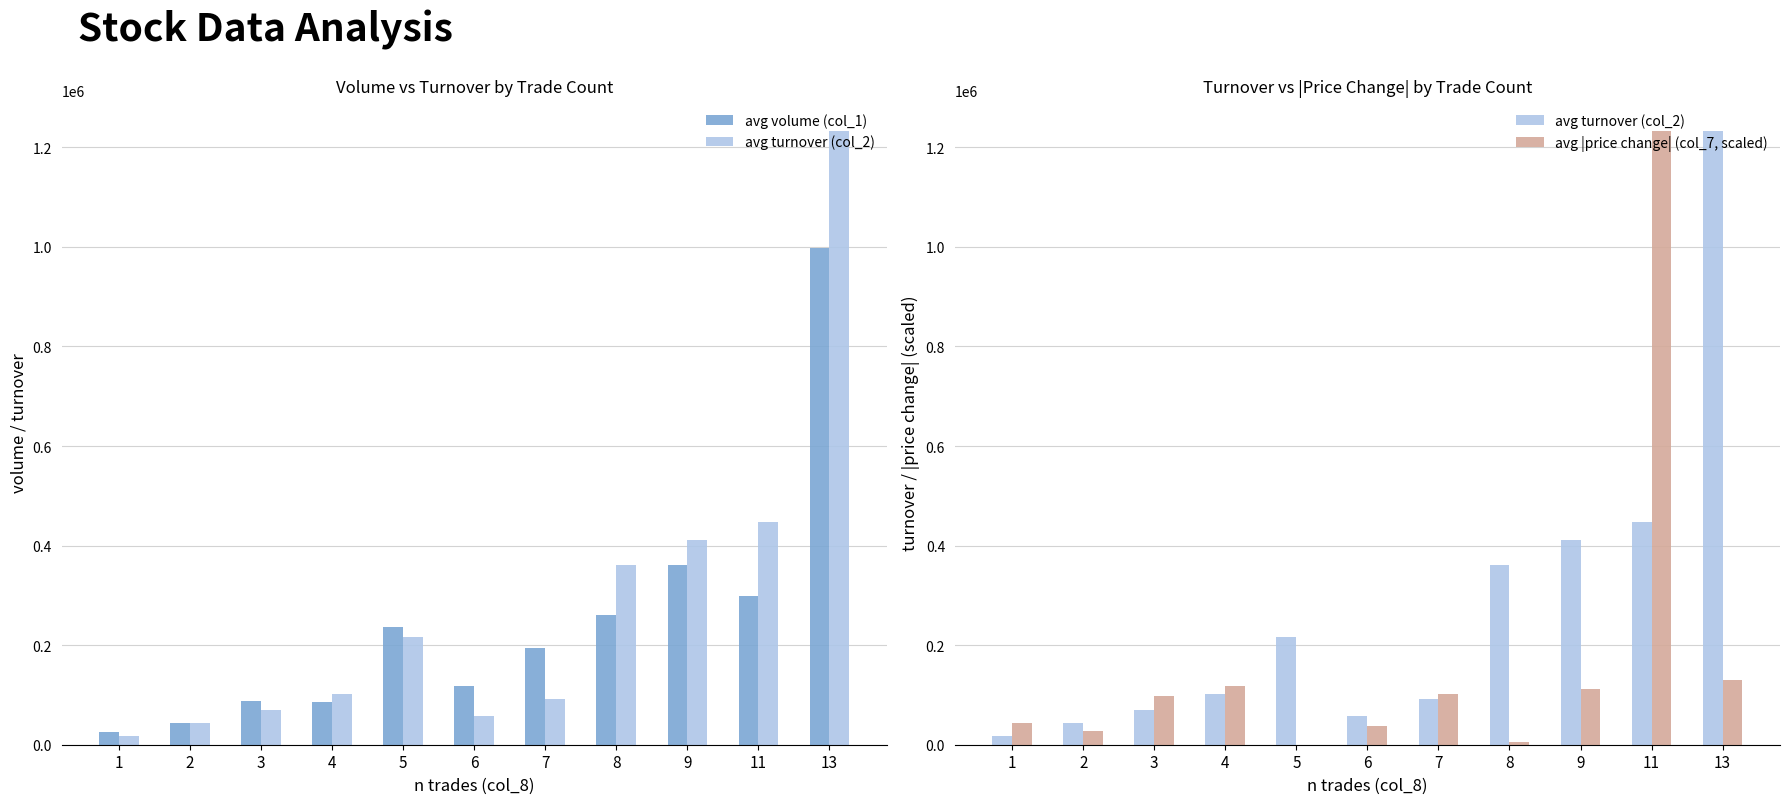

The avg turnover (col_2) series shows 80993.5 at 6. True or false?

False